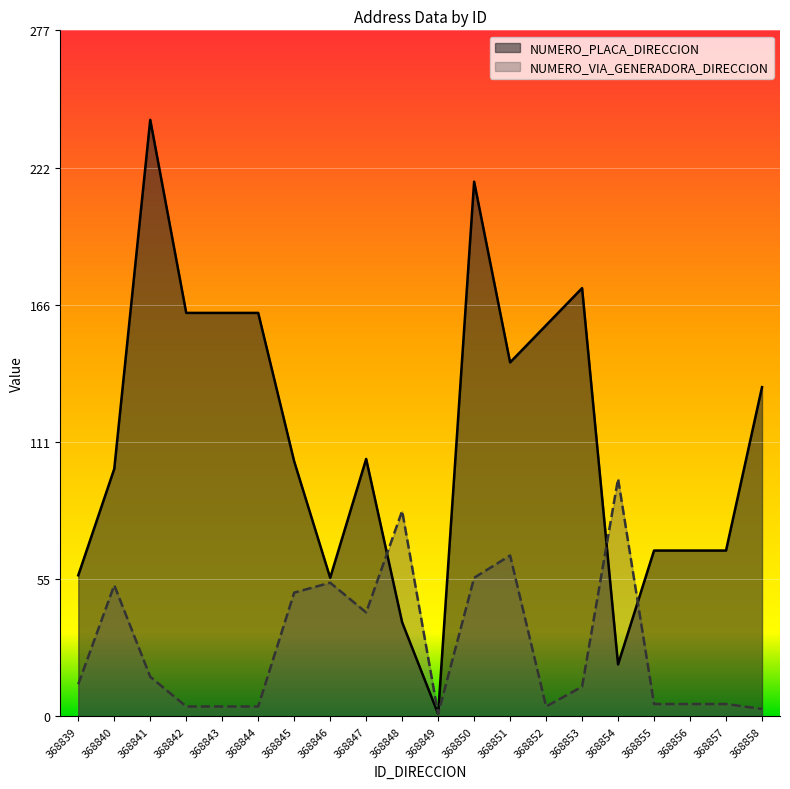

Where do NUMERO_VIA_GENERADORA_DIRECCION and NUMERO_PLACA_DIRECCION first cross each other?

368847 and 368848